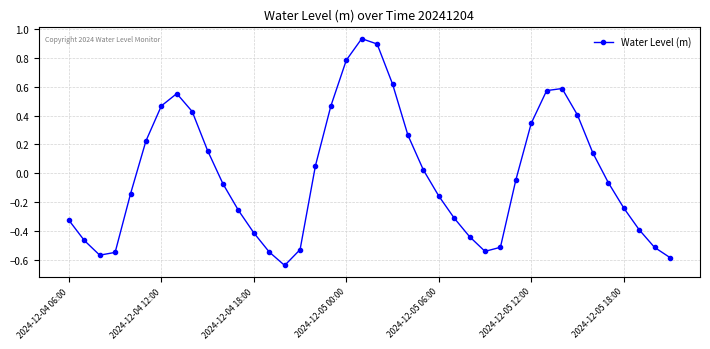

What is the difference between the maximum and second lowest values?

1.5